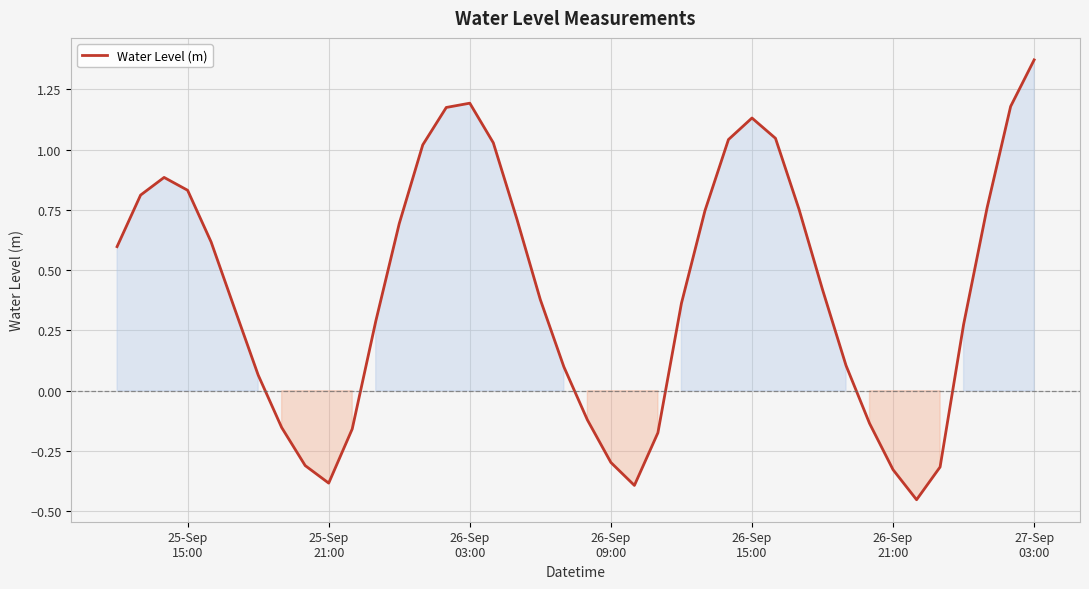

What is the difference between the maximum and minimum values?

1.8